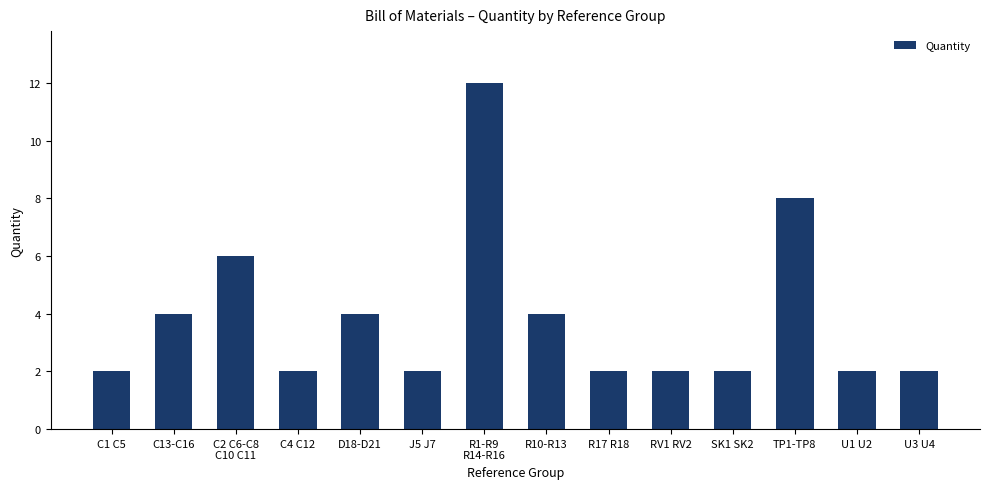

Reading left to right, extract all data points from this chart.

C1 C5=2	C13-C16=4	C2 C6-C8
C10 C11=6	C4 C12=2	D18-D21=4	J5 J7=2	R1-R9
R14-R16=12	R10-R13=4	R17 R18=2	RV1 RV2=2	SK1 SK2=2	TP1-TP8=8	U1 U2=2	U3 U4=2